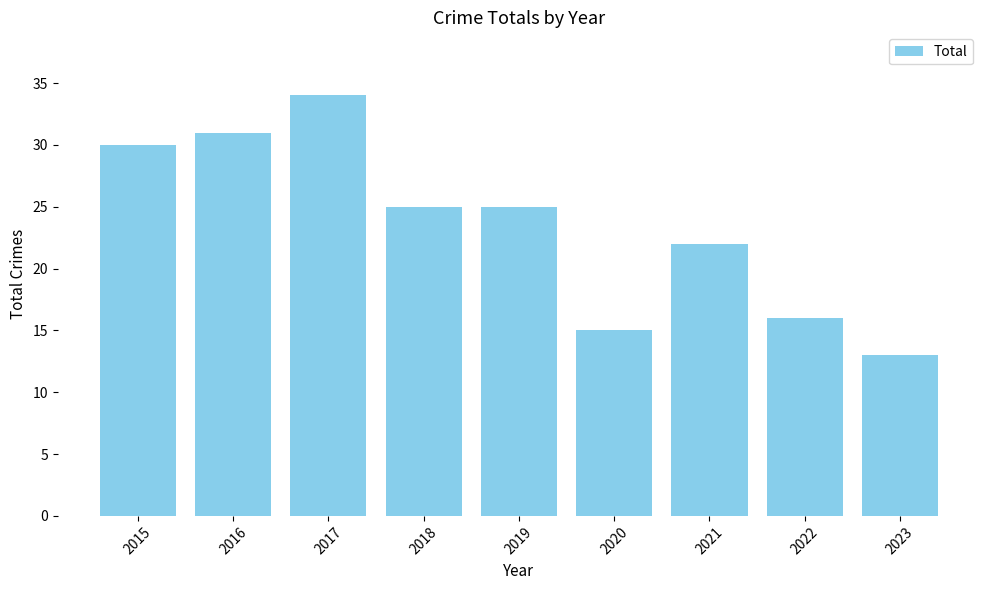

At which label is the value closest to 23?

2021